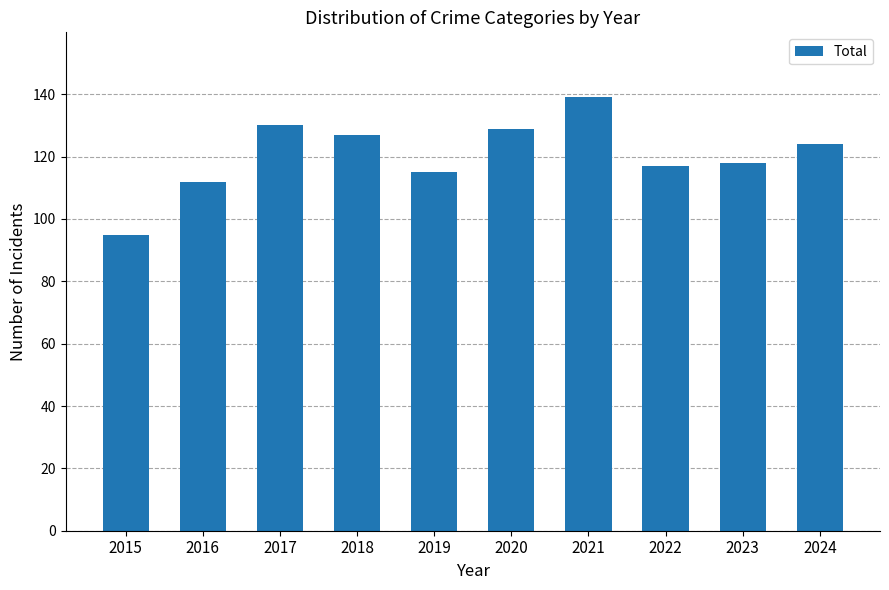

What is the ratio of the value at 2016 to the value at 2015?

1.2